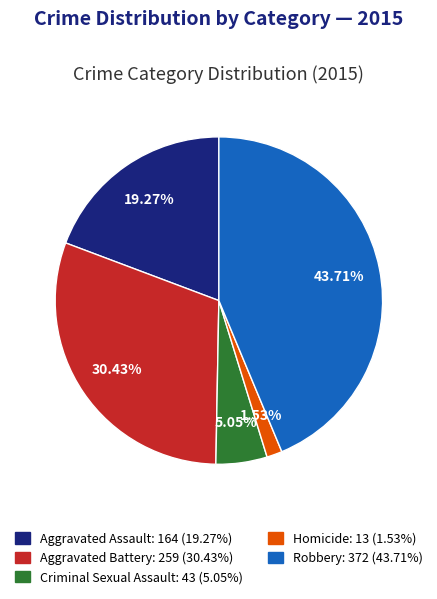

How much of the chart is everything except Aggravated Assault?

80.7%